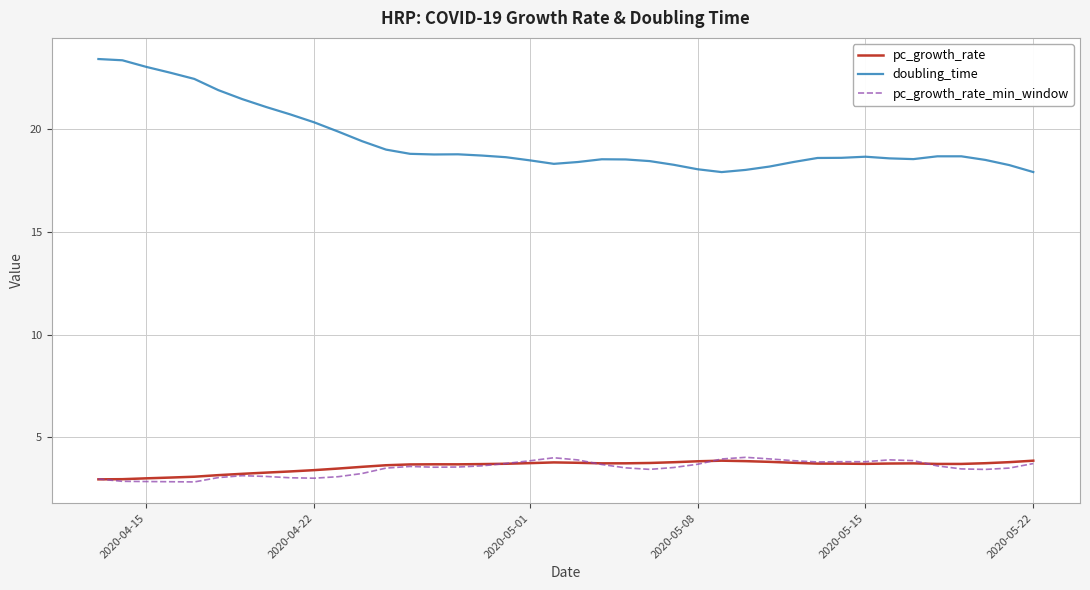

True or false: pc_growth_rate_min_window and doubling_time intersect in this chart.

False